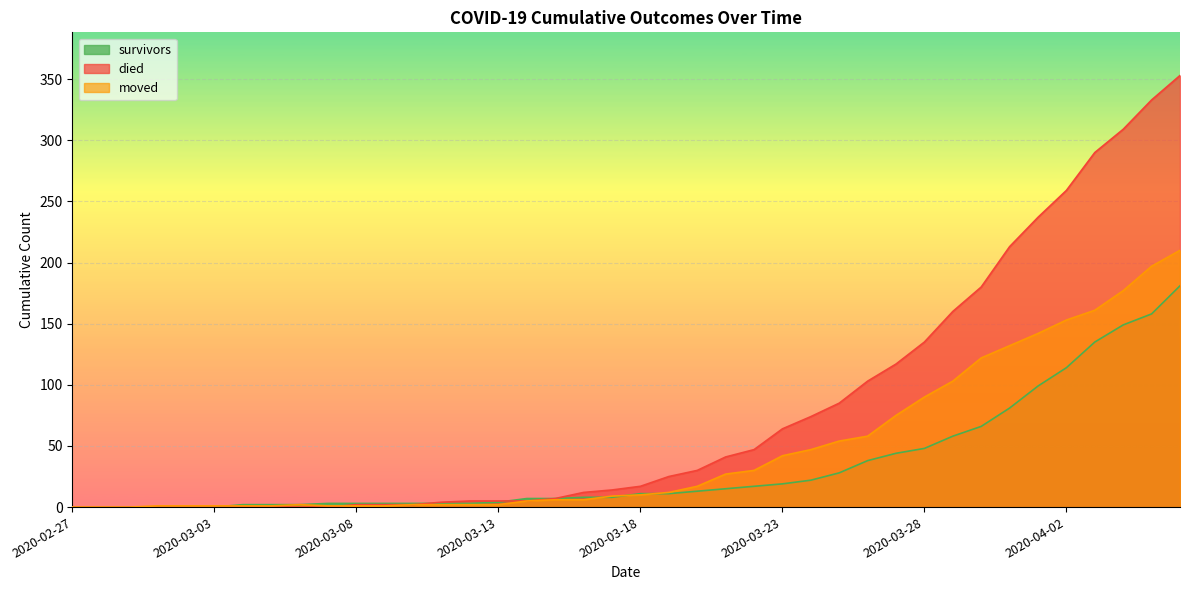

True or false: moved and died intersect in this chart.

True